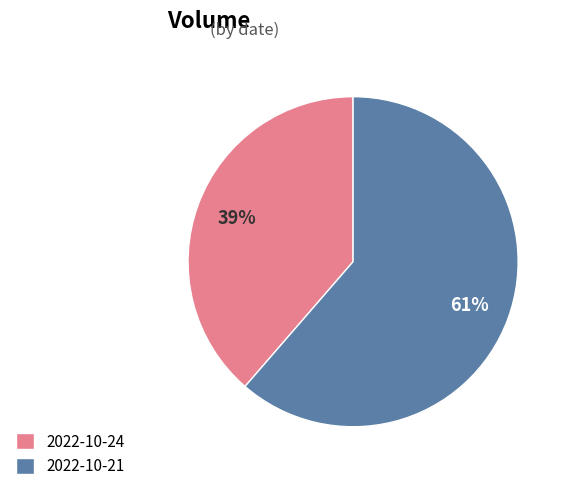

Between 2022-10-21 and 2022-10-24, which is larger?

2022-10-21